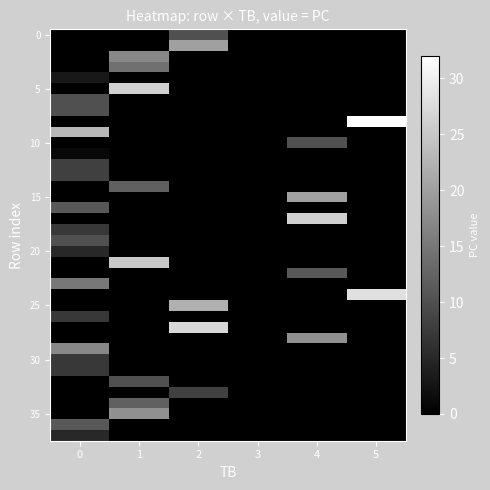

How many data points does each series have?

6